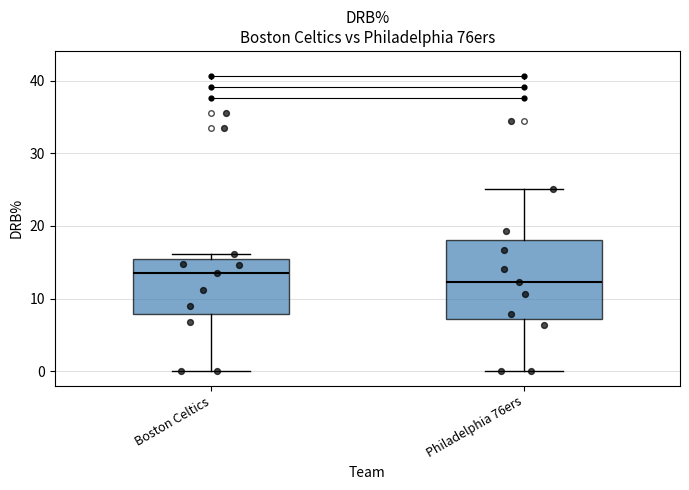

Comparing the boxes themselves (not the whiskers), which one is the tallest?

Philadelphia 76ers